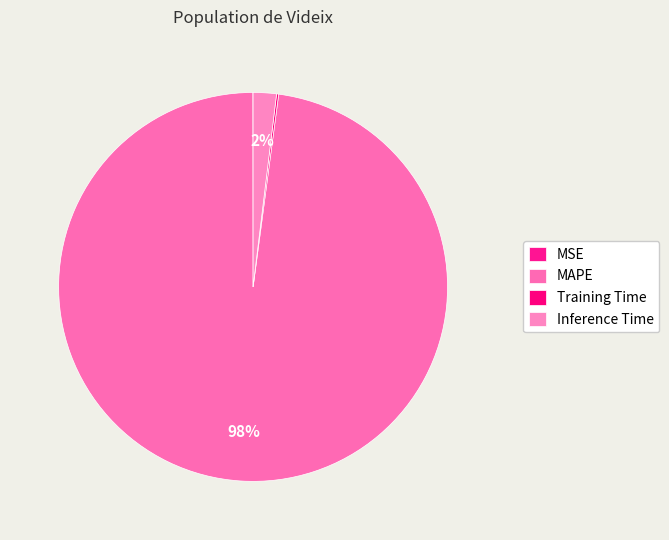

Does MAPE account for over 50% of the chart?

Yes